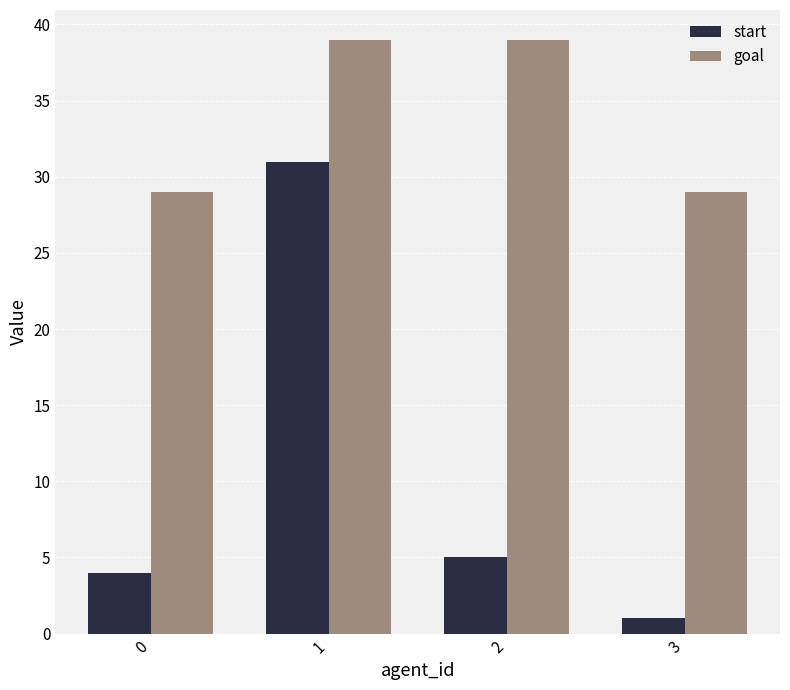

Rank the categories by start value from highest to lowest.

1, 2, 0, 3